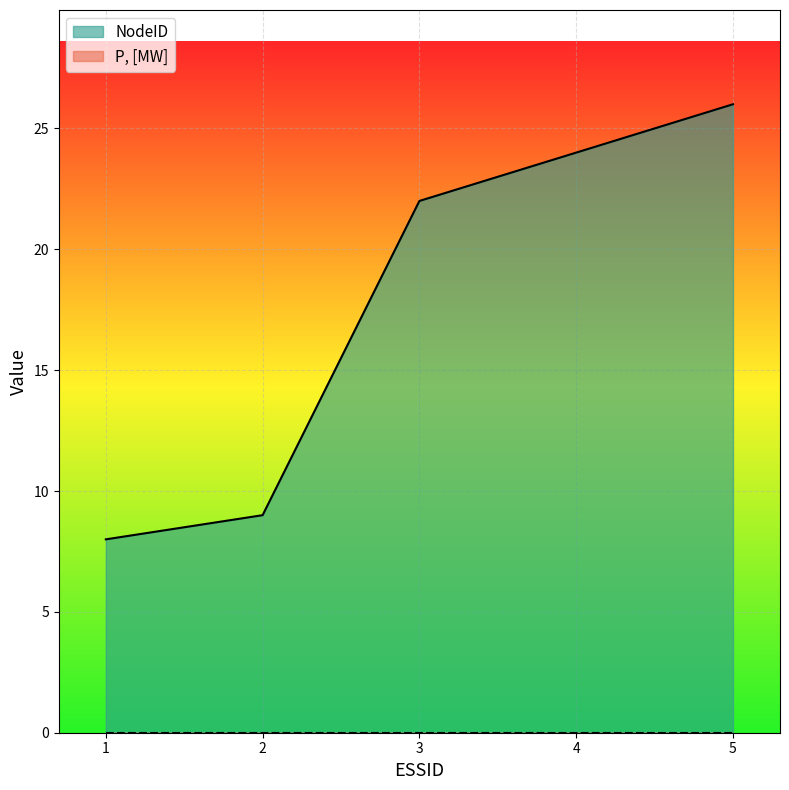

What is the difference between the values at 5 and 2?

17